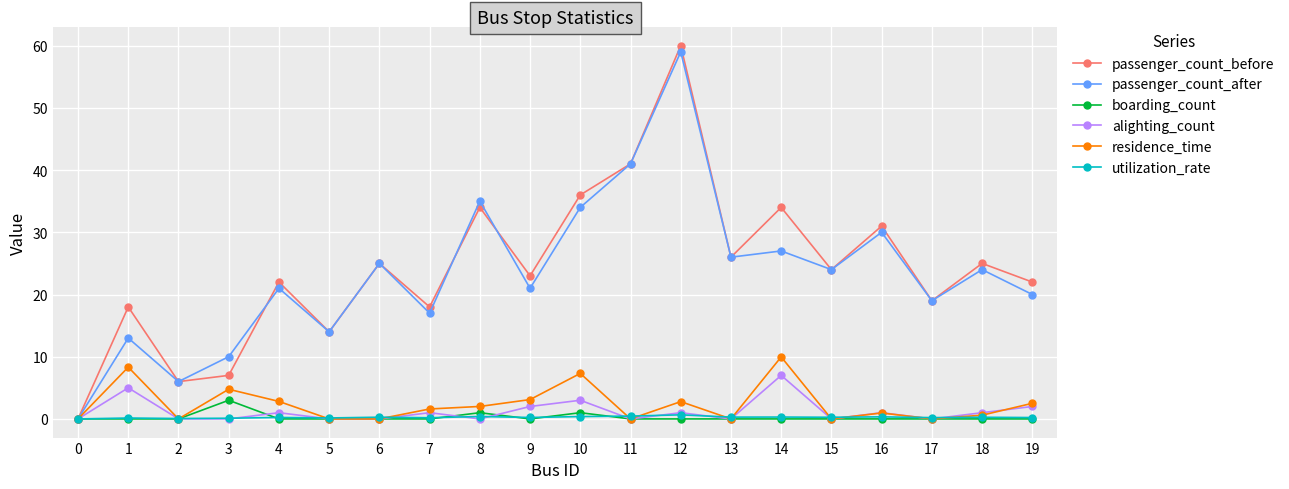

Is the value of utilization_rate at 13 greater than the value of residence_time at 3?

No